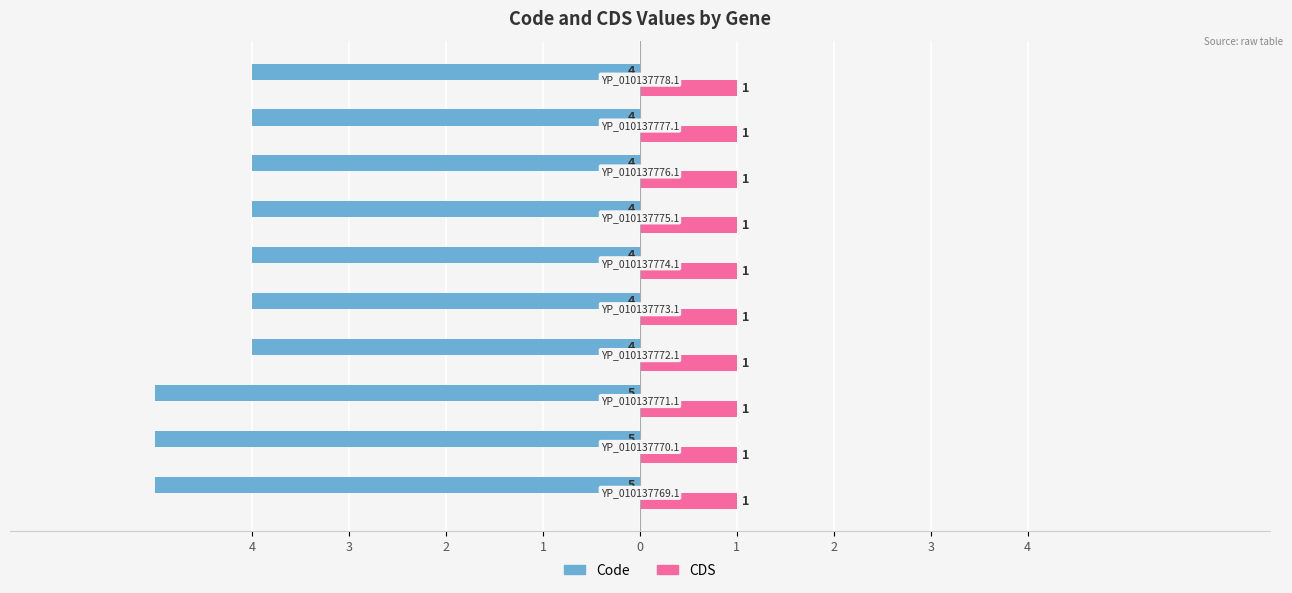

At how many categories does at least one series exceed -2?

10